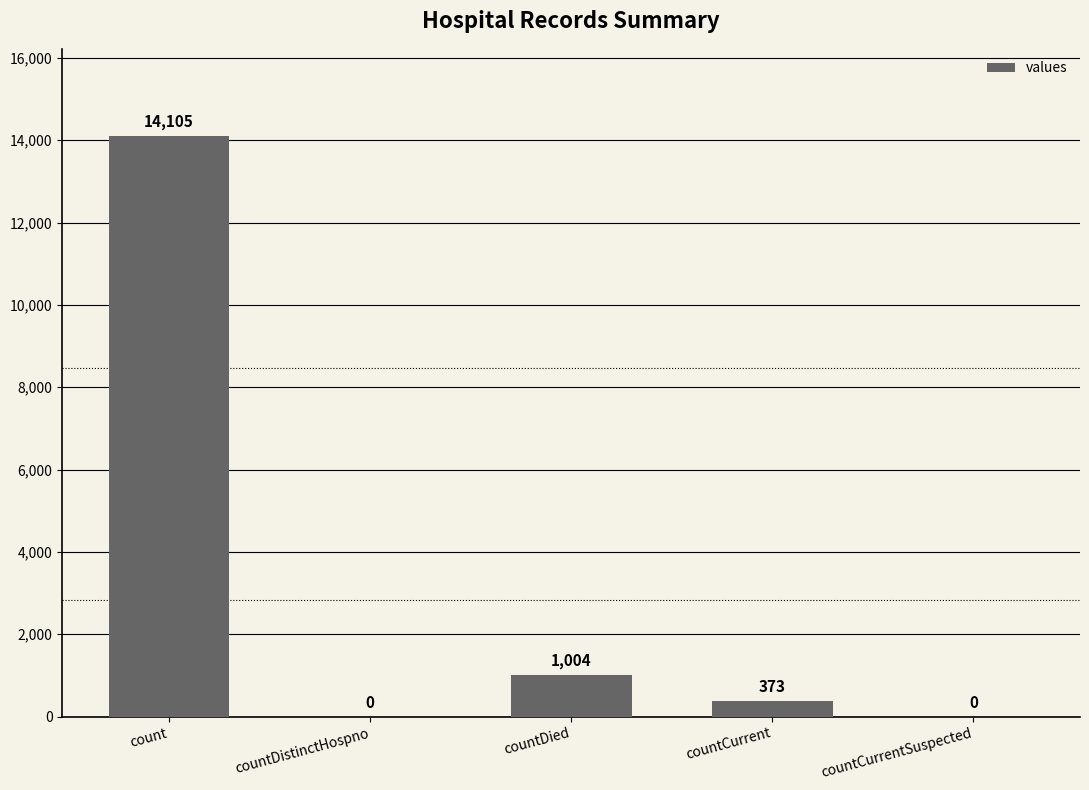

Where is the data nearest to the value 7052?

countDied